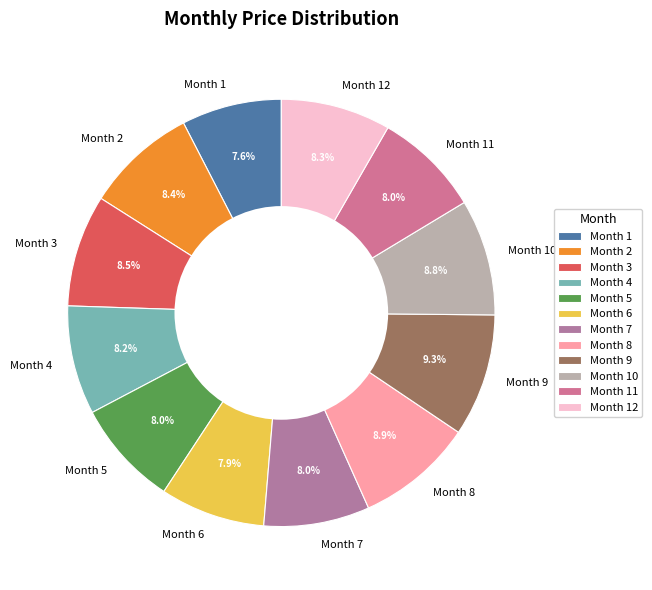

Between Month 9 and Month 3, which is larger?

Month 9